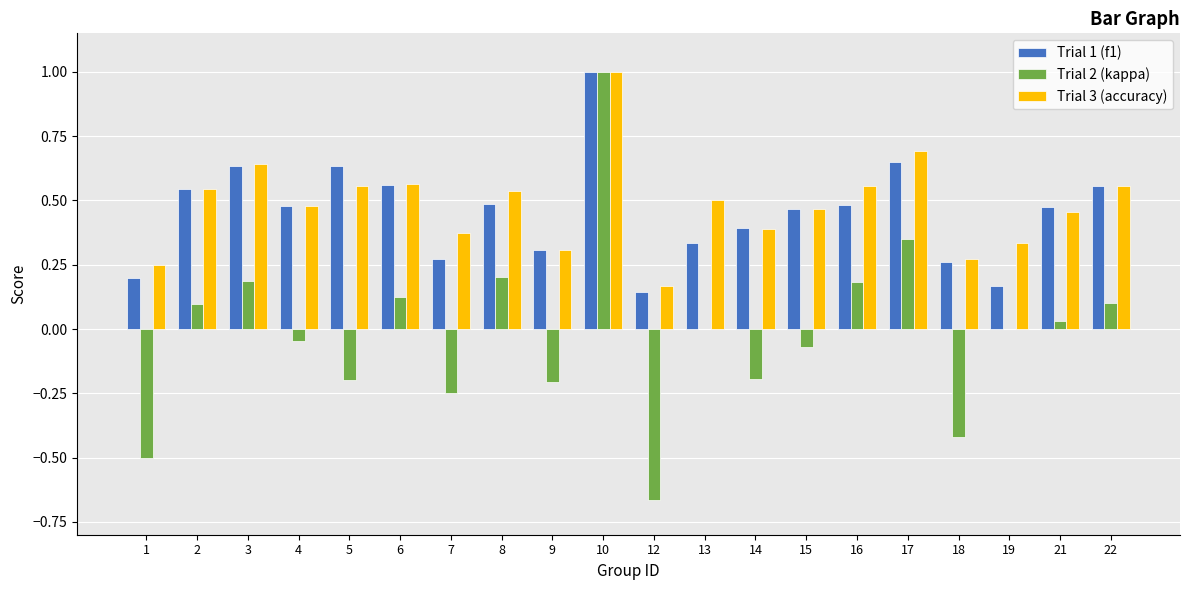

What is the total value across all series at 6?

1.2